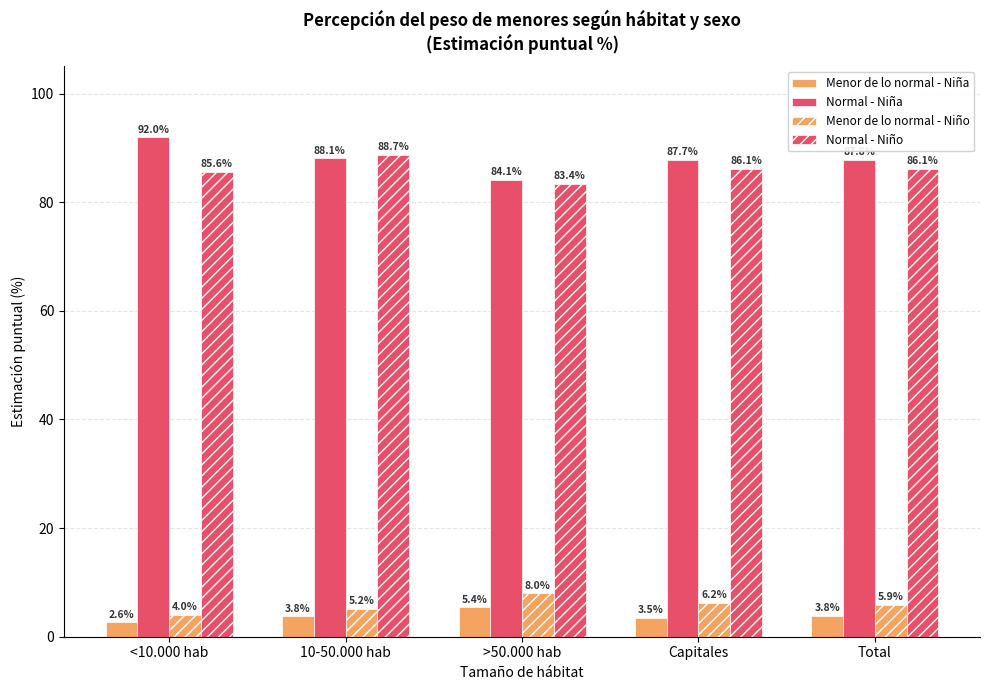

At which category is the sum across all series the highest?

10-50.000 hab